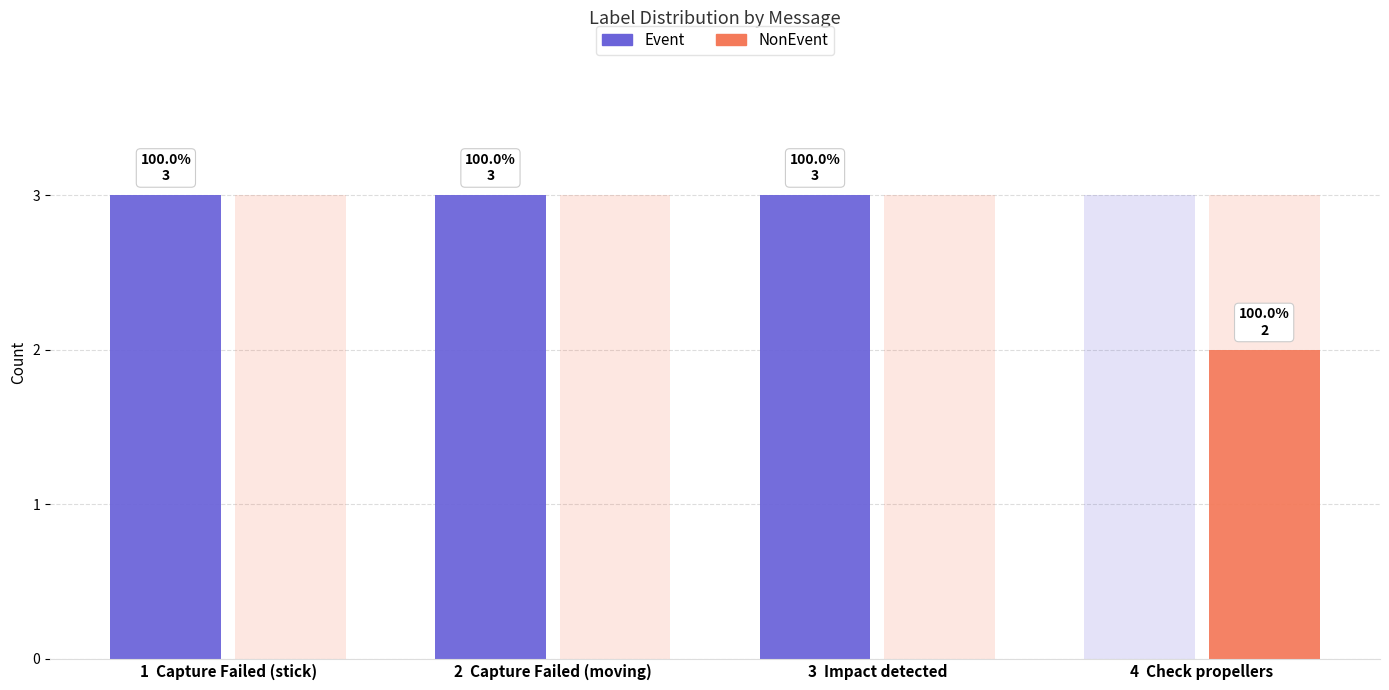

Between Capture Failed (stick) and Impact detected, which series saw the biggest shift?

true_label_Event